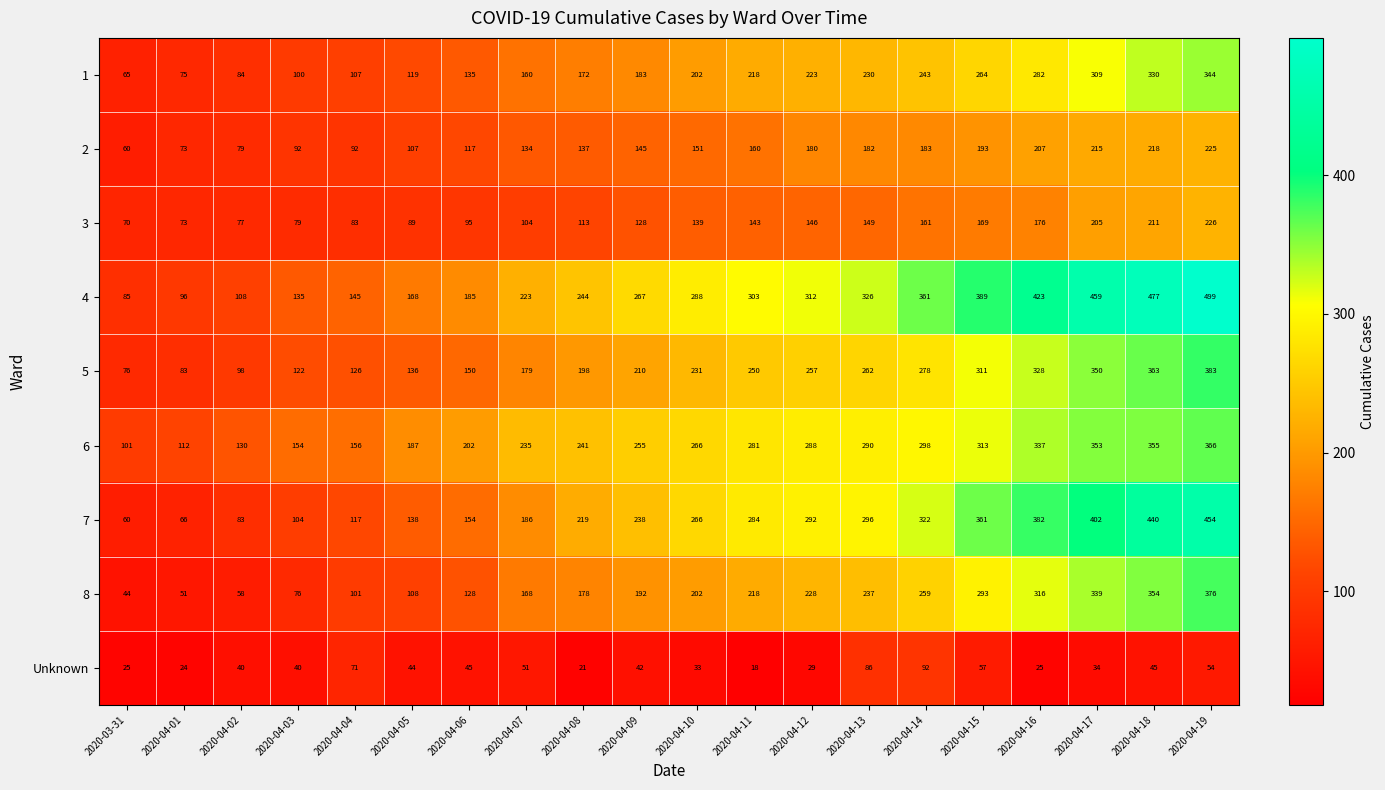

Which series changed the most between 2020-04-08 and 2020-04-15?

4